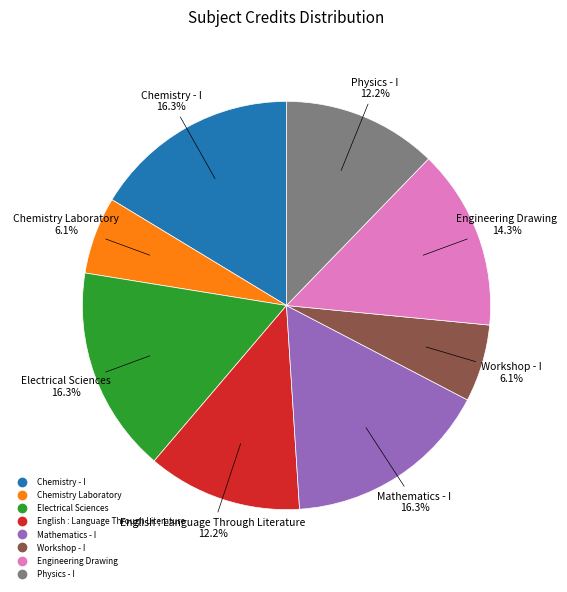

How many segments does this pie chart have?

8